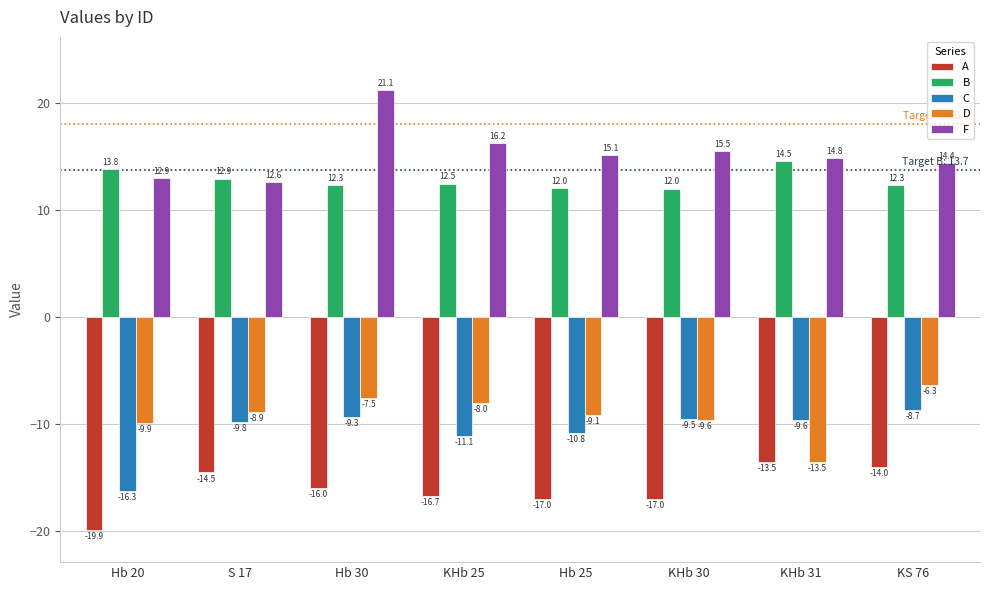

What is the label of the 8th bar from the left?

KS 76